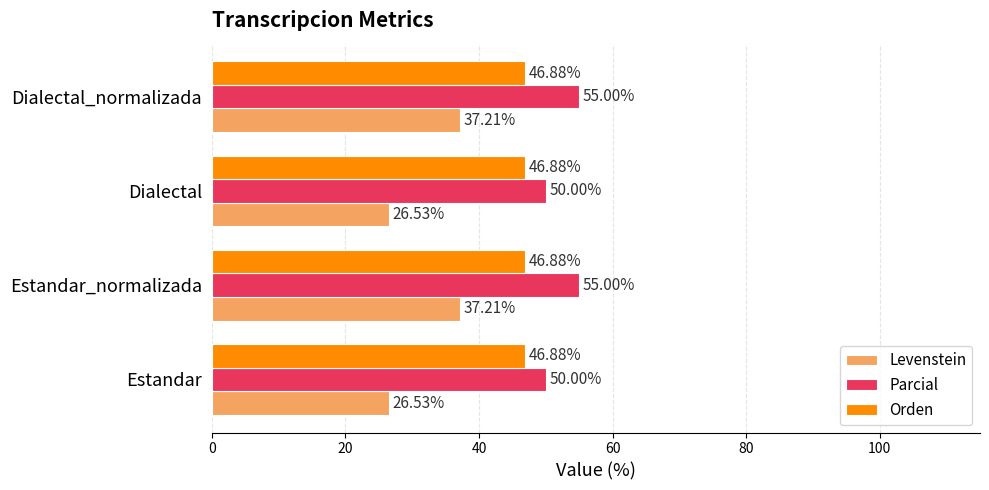

At Dialectal_normalizada, list the series in order from smallest to largest.

Levenstein, Orden, Parcial